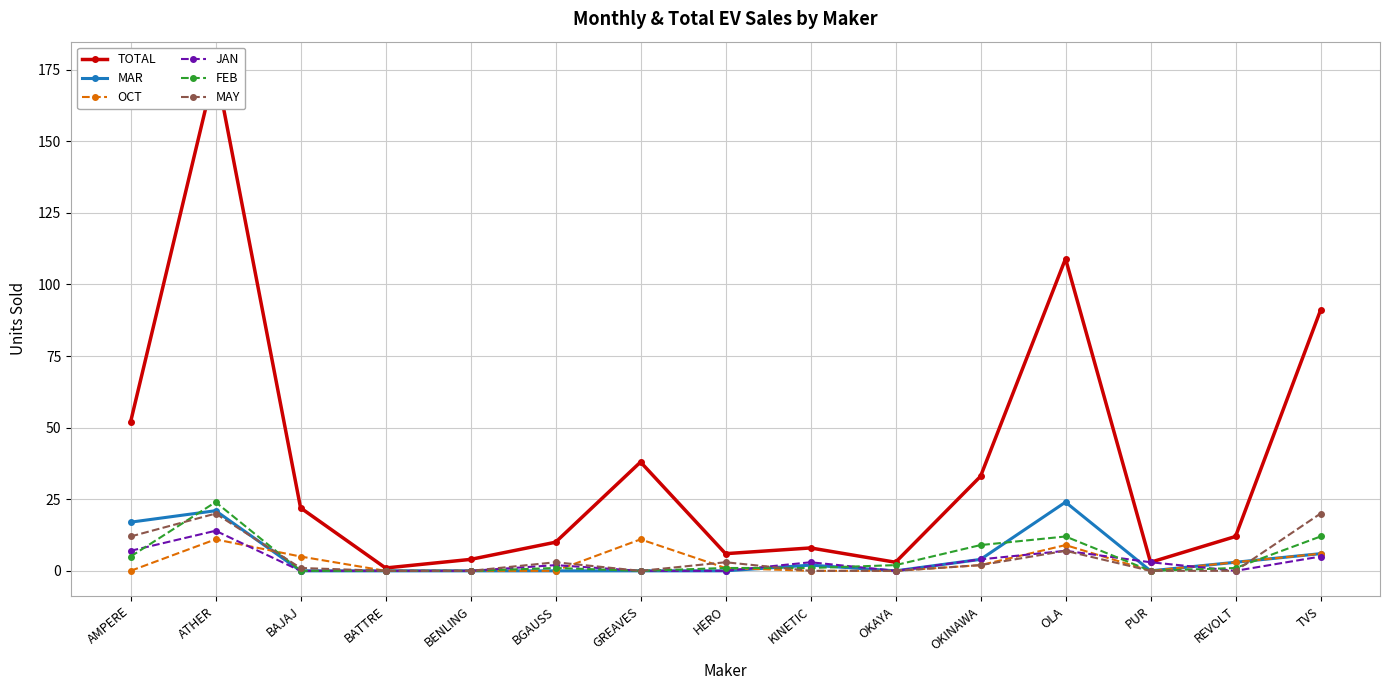

At which category does OCT reach its first local valley?

PUR